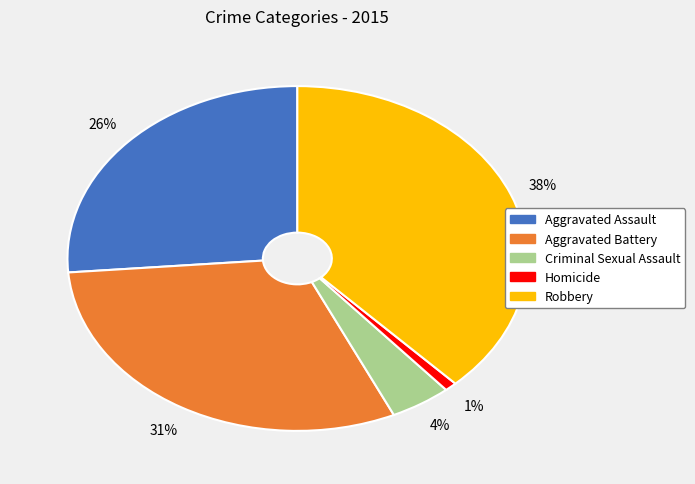

How many segments does this pie chart have?

5